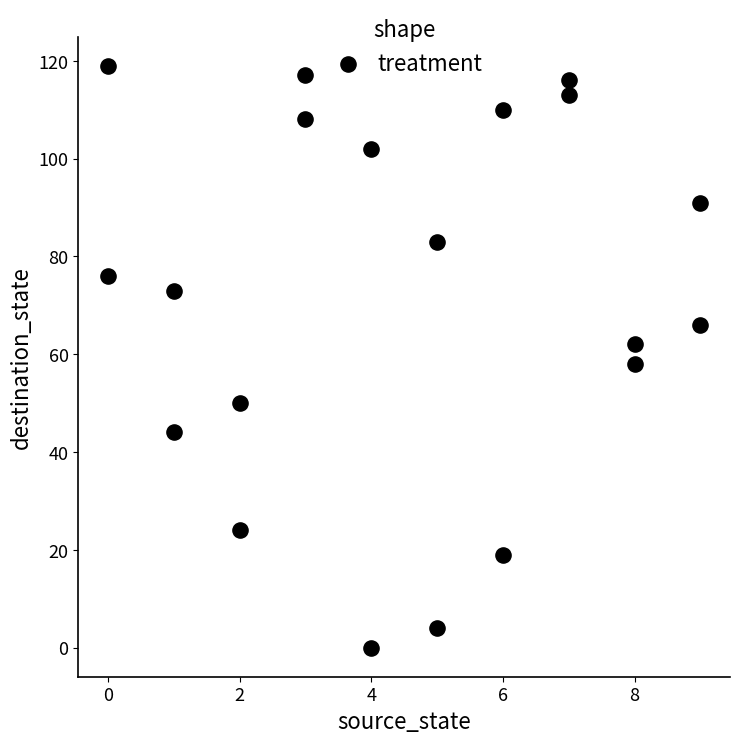

What is the range of X values (max minus min)?

9